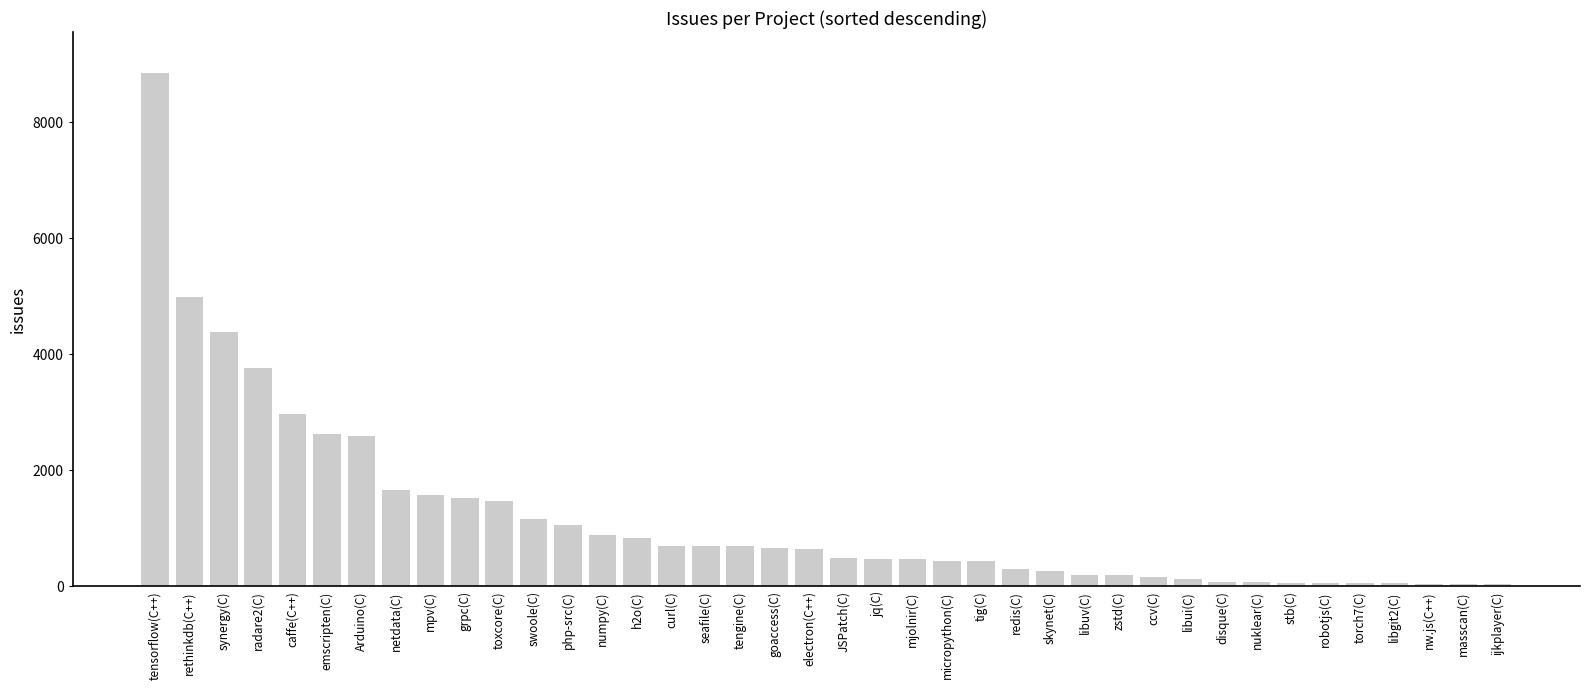

Which has a higher value, Arduino(C) or torch7(C)?

Arduino(C)